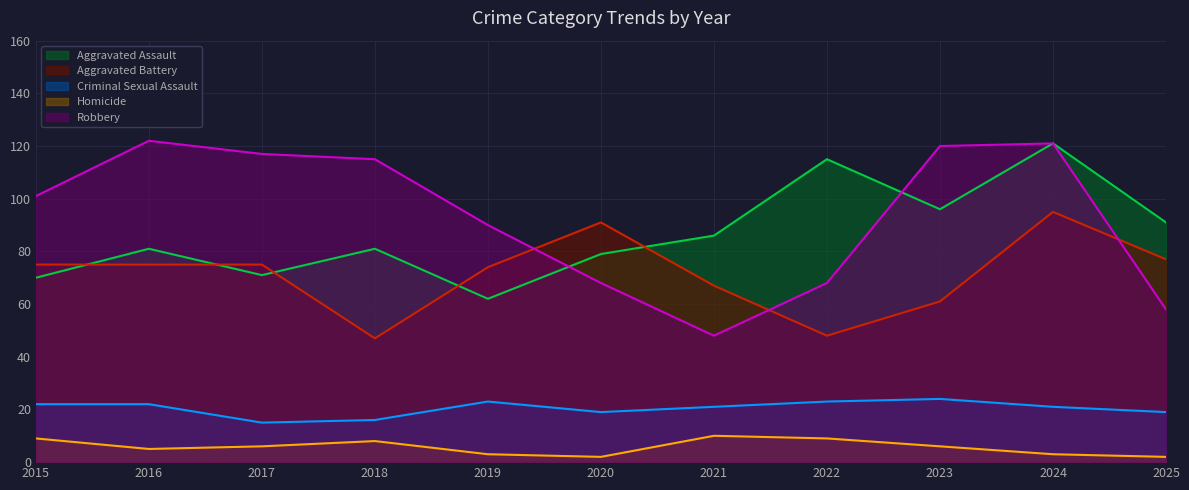

True or false: Criminal Sexual Assault and Robbery cross at least once.

False